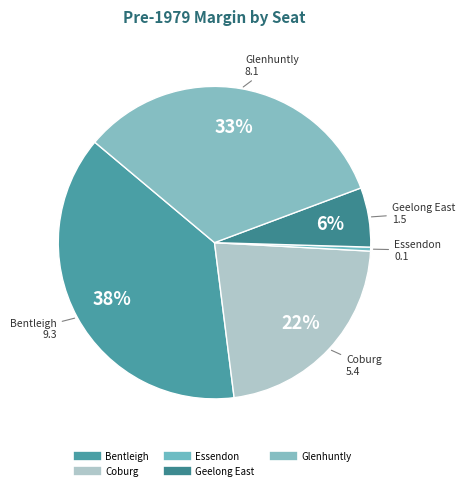

Combined, what portion of the pie is Coburg and Bentleigh?

60.2%